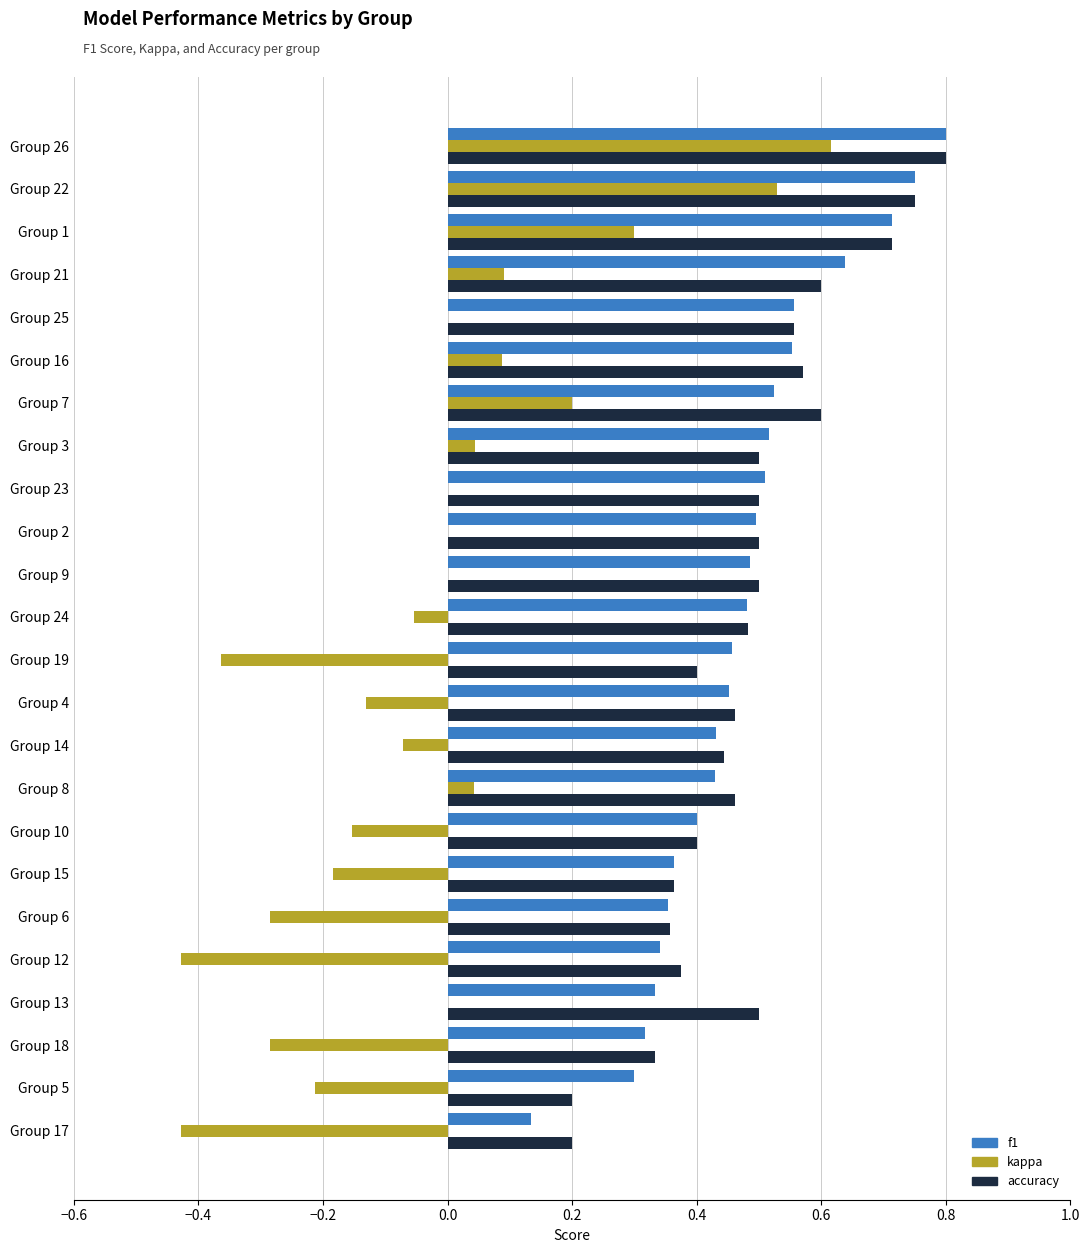

The value of f1 at Group 26 is 0.8. True or false?

True